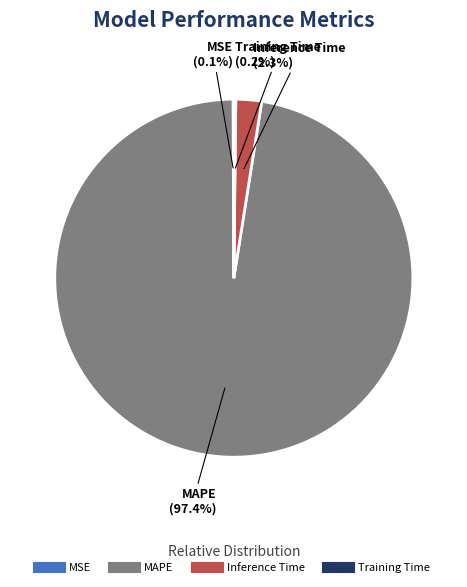

What is the largest slice in the pie chart?

MAPE